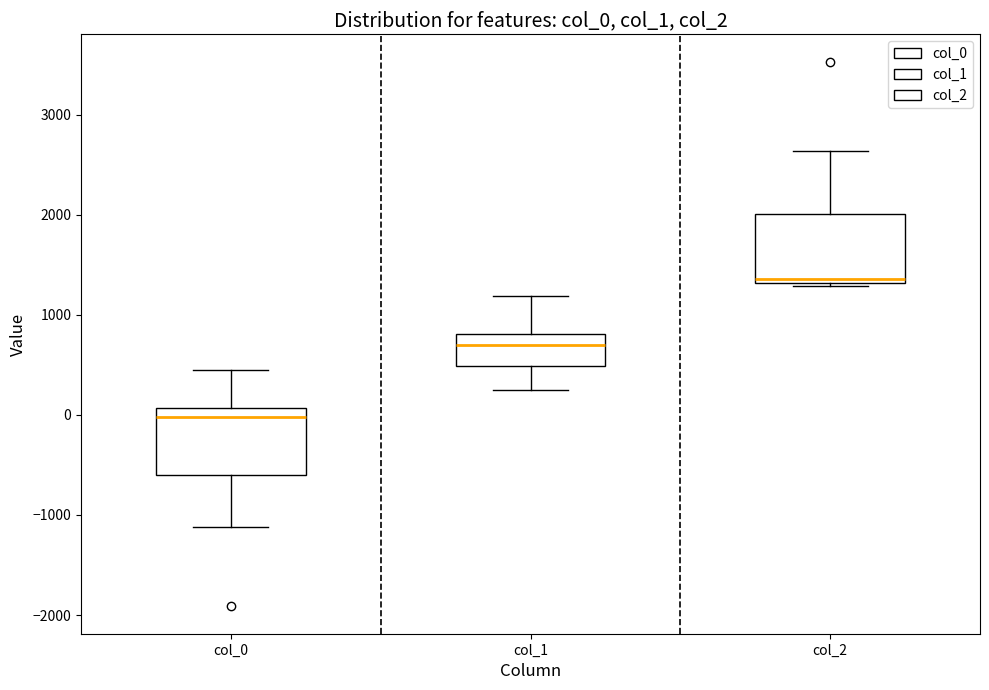

Where does the median line of the box for col_0 sit on the y-axis? The values are not printed on the chart, so give them approximately, as read against the axis.

0